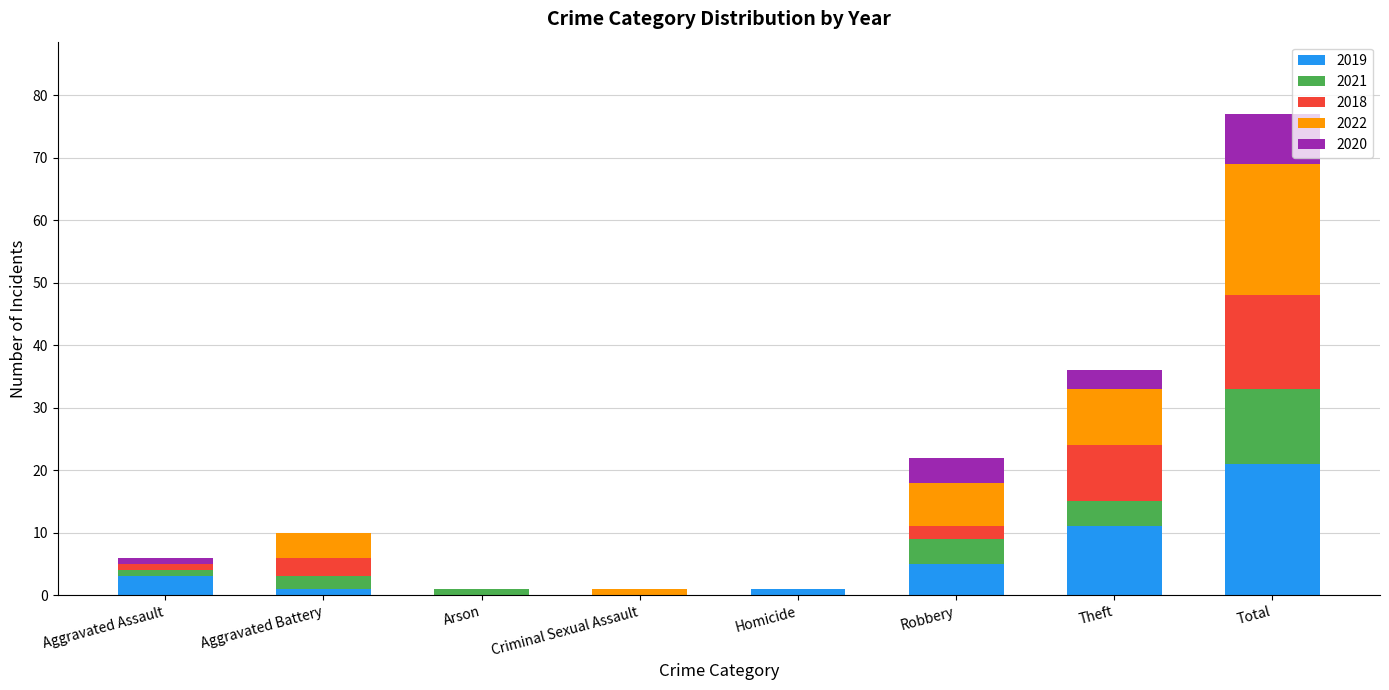

Which category has the highest value in the 2019 series?

Total